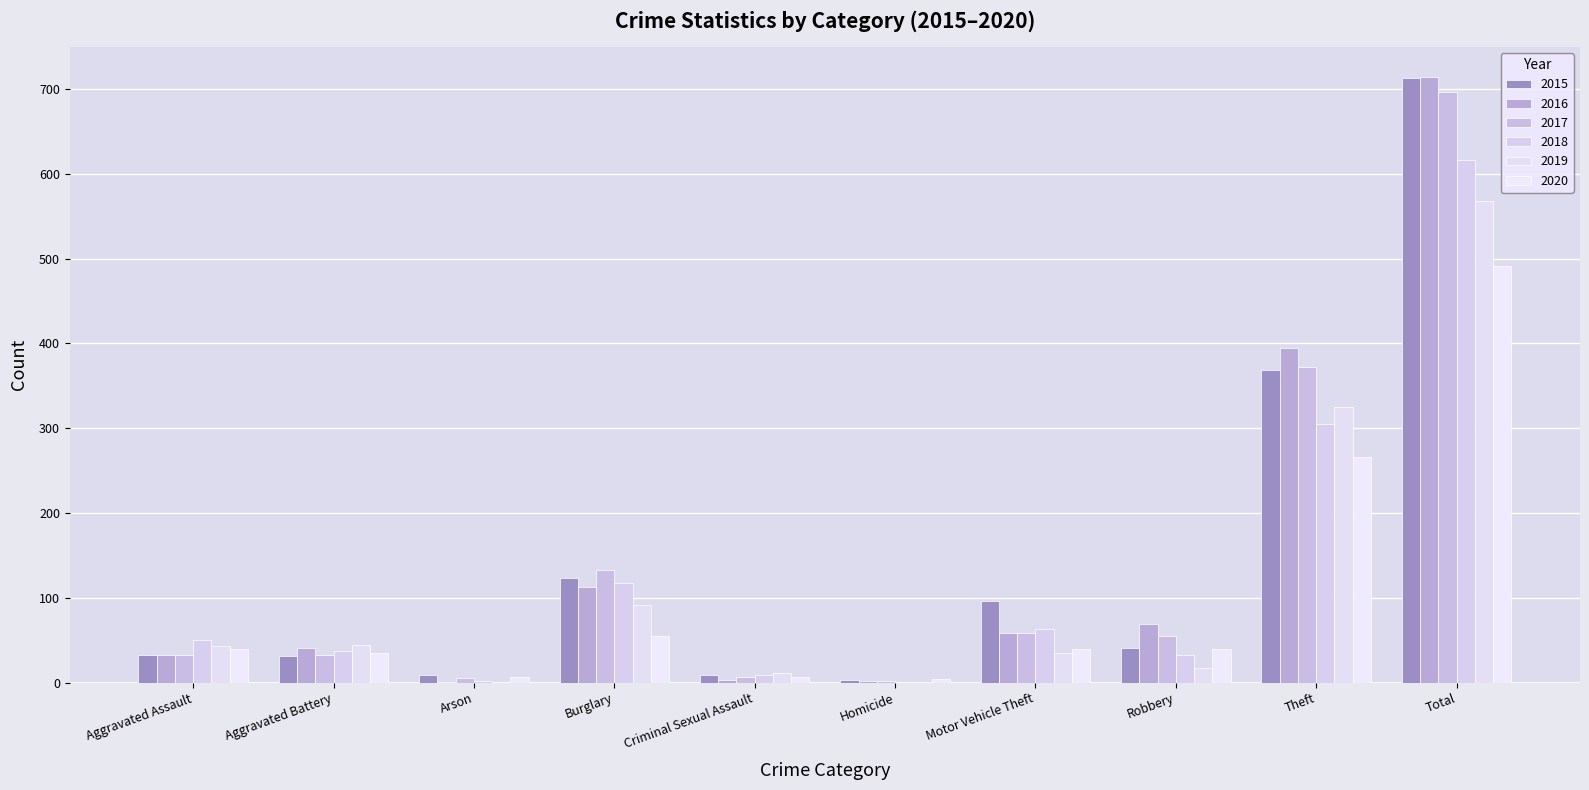

Are the bars grouped side by side (vs. stacked)?

Yes